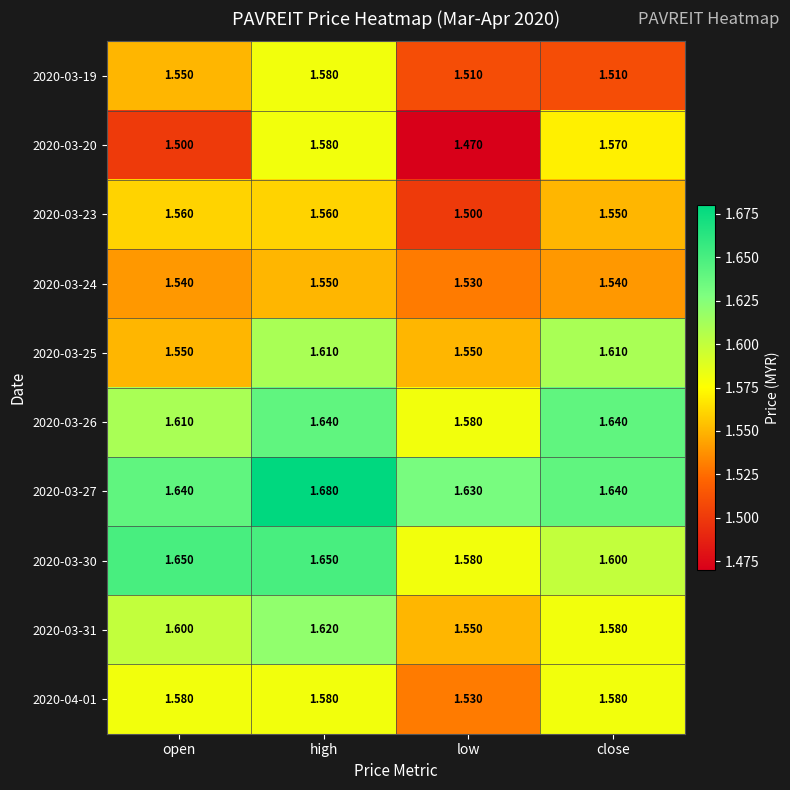

What is the total value across all series at open?

15.8